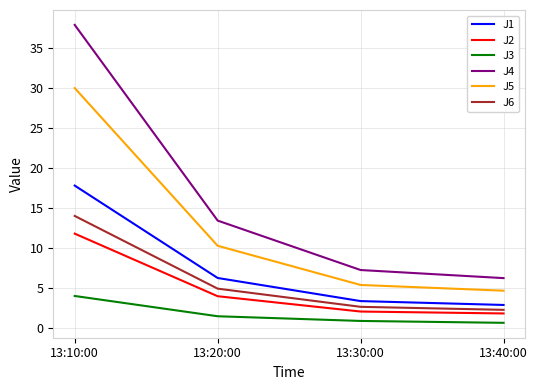

Which series has the largest total across all categories?

J4